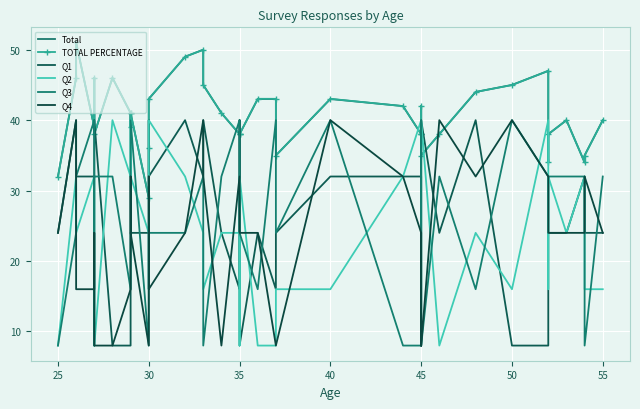

How many interior local valleys does the Total series have?

8